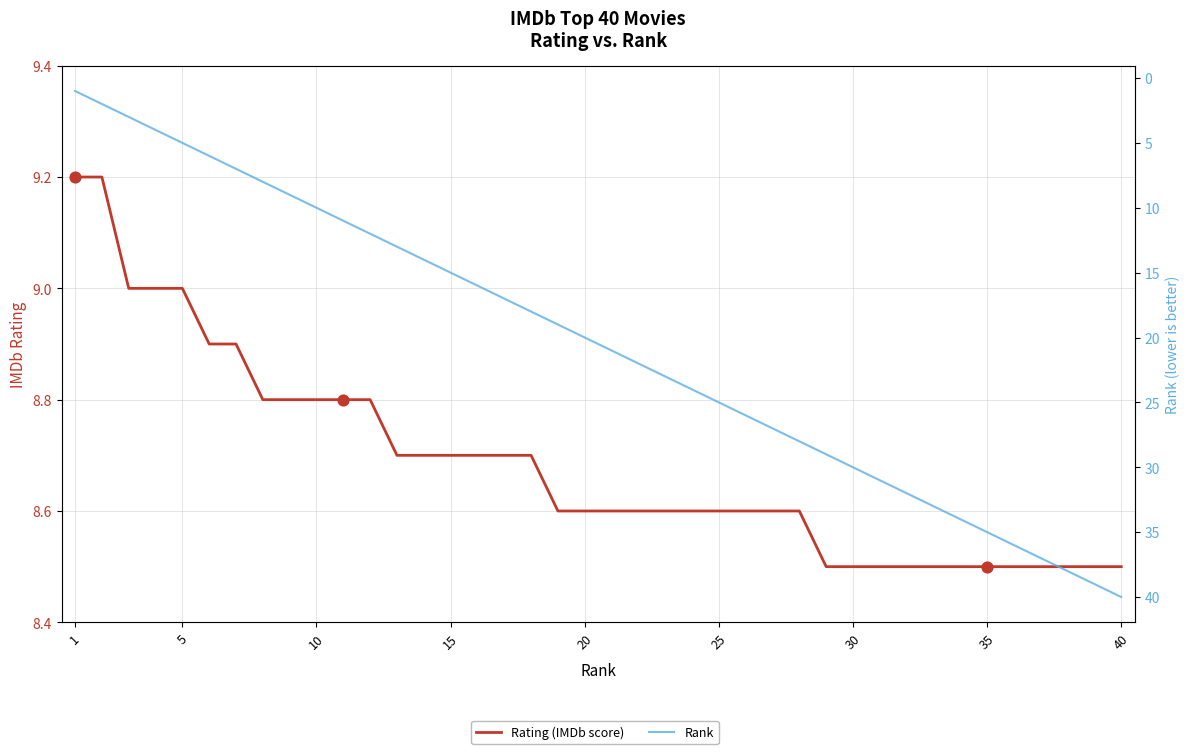

Which series contains the lowest Y value?

Rank